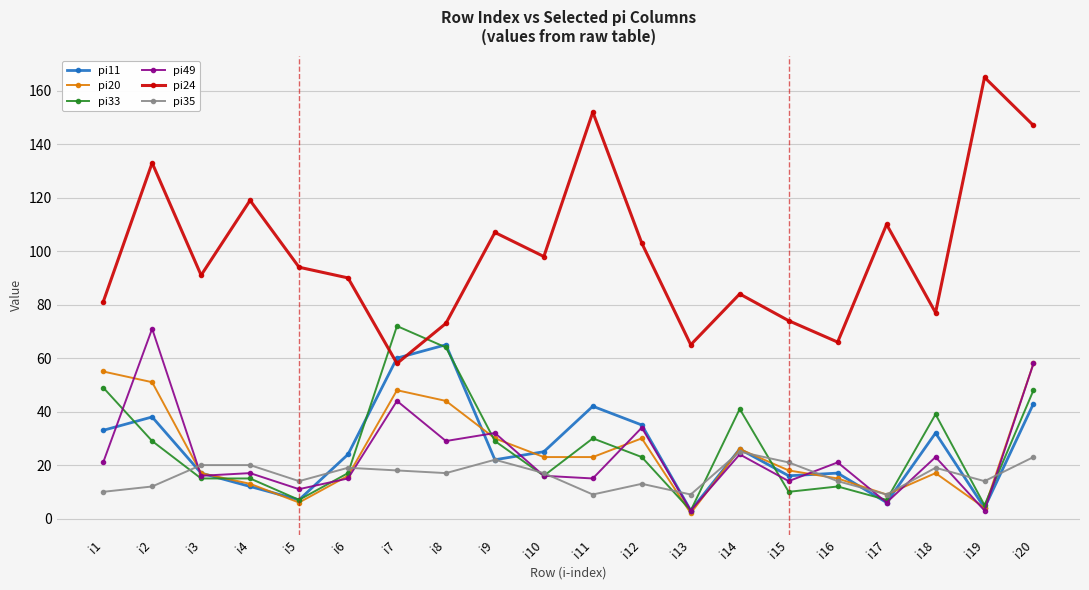

What is the highest value of the pi33 series?

72